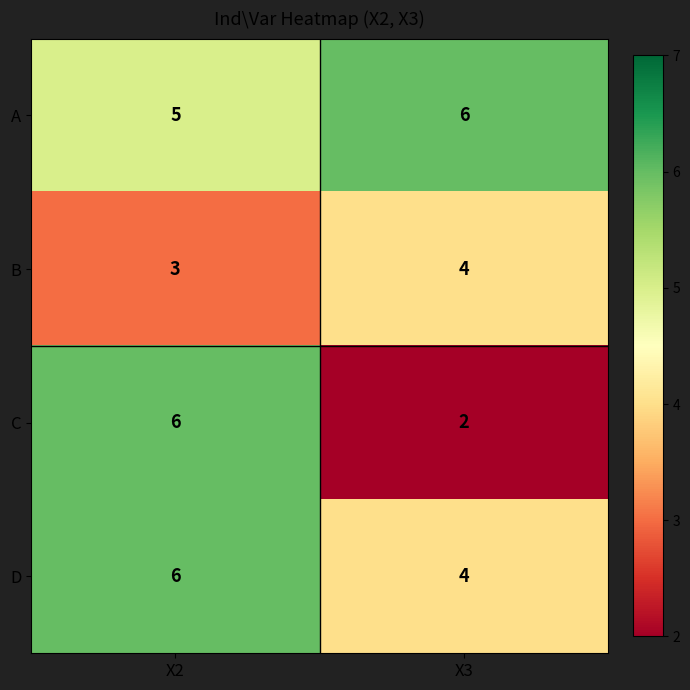

The C series shows 6 at X2. True or false?

True